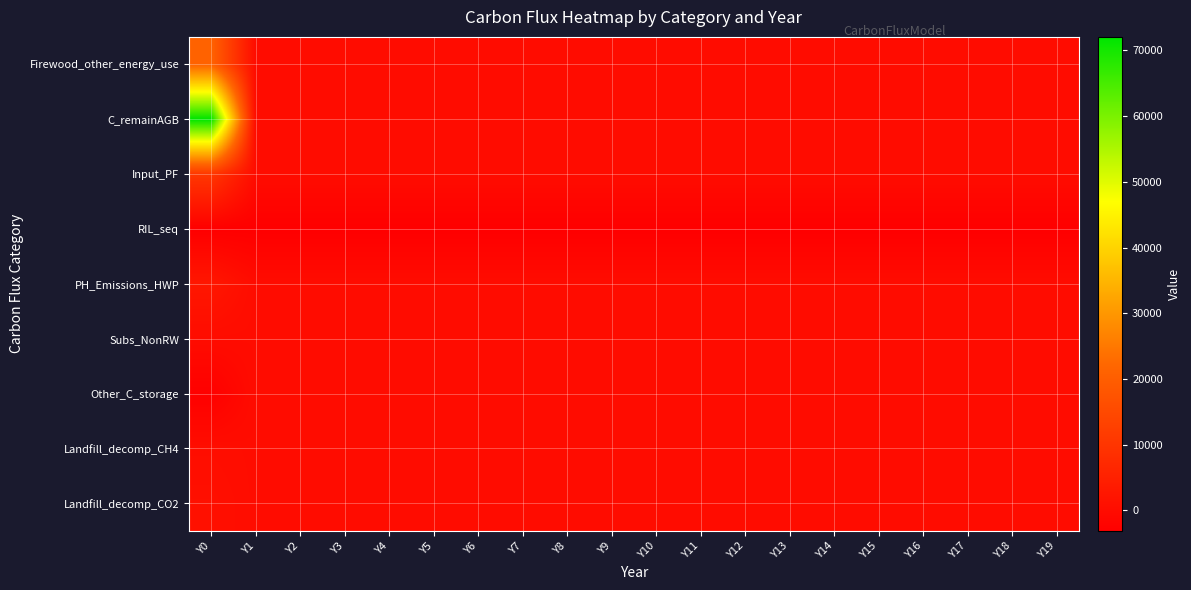

Reading left to right, extract all data points from this chart.

Firewood_other_energy_use: Y0=21201.6	Y1=0.0	Y2=0.0	Y3=0.0	Y4=0.0	Y5=0.0	Y6=0.0	Y7=0.0	Y8=0.0	Y9=0.0	Y10=0.0	Y11=0.0	Y12=0.0	Y13=0.0	Y14=0.0	Y15=0.0	Y16=0.0	Y17=0.0	Y18=0.0	Y19=0.0
C_remainAGB: Y0=72067.0	Y1=0.0	Y2=0.0	Y3=0.0	Y4=0.0	Y5=0.0	Y6=0.0	Y7=0.0	Y8=0.0	Y9=0.0	Y10=0.0	Y11=0.0	Y12=0.0	Y13=0.0	Y14=0.0	Y15=0.0	Y16=0.0	Y17=0.0	Y18=0.0	Y19=0.0
Input_PF: Y0=10600.8	Y1=0.0	Y2=0.0	Y3=0.0	Y4=0.0	Y5=0.0	Y6=0.0	Y7=0.0	Y8=0.0	Y9=0.0	Y10=0.0	Y11=0.0	Y12=0.0	Y13=0.0	Y14=0.0	Y15=0.0	Y16=0.0	Y17=0.0	Y18=0.0	Y19=0.0
RIL_seq: Y0=-3124.4	Y1=-3124.4	Y2=-3124.4	Y3=-3124.4	Y4=-3124.4	Y5=-3124.4	Y6=-3124.4	Y7=-3124.4	Y8=-3124.4	Y9=-3124.4	Y10=-3124.4	Y11=-3124.4	Y12=-3124.4	Y13=-3124.4	Y14=-3124.4	Y15=-3124.4	Y16=-3124.4	Y17=-3124.4	Y18=-3124.4	Y19=-3124.4
PH_Emissions_HWP: Y0=2608.8	Y1=0.0	Y2=0.0	Y3=0.0	Y4=0.0	Y5=0.0	Y6=0.0	Y7=0.0	Y8=0.0	Y9=0.0	Y10=0.0	Y11=0.0	Y12=0.0	Y13=0.0	Y14=0.0	Y15=0.0	Y16=0.0	Y17=0.0	Y18=0.0	Y19=0.0
Subs_NonRW: Y0=0.0	Y1=0.0	Y2=0.0	Y3=0.0	Y4=0.0	Y5=0.0	Y6=0.0	Y7=0.0	Y8=0.0	Y9=0.0	Y10=0.0	Y11=0.0	Y12=0.0	Y13=0.0	Y14=0.0	Y15=0.0	Y16=0.0	Y17=0.0	Y18=0.0	Y19=0.0
Other_C_storage: Y0=-2897.6	Y1=0.0	Y2=0.0	Y3=0.0	Y4=0.0	Y5=0.0	Y6=0.0	Y7=0.0	Y8=0.0	Y9=0.0	Y10=0.0	Y11=0.0	Y12=0.0	Y13=0.0	Y14=0.0	Y15=0.0	Y16=0.0	Y17=0.0	Y18=0.0	Y19=0.0
Landfill_decomp_CH4: Y0=321.2	Y1=0.0	Y2=0.0	Y3=0.0	Y4=0.0	Y5=0.0	Y6=0.0	Y7=0.0	Y8=0.0	Y9=0.0	Y10=0.0	Y11=0.0	Y12=0.0	Y13=0.0	Y14=0.0	Y15=0.0	Y16=0.0	Y17=0.0	Y18=0.0	Y19=0.0
Landfill_decomp_CO2: Y0=883.4	Y1=0.0	Y2=0.0	Y3=0.0	Y4=0.0	Y5=0.0	Y6=0.0	Y7=0.0	Y8=0.0	Y9=0.0	Y10=0.0	Y11=0.0	Y12=0.0	Y13=0.0	Y14=0.0	Y15=0.0	Y16=0.0	Y17=0.0	Y18=0.0	Y19=0.0